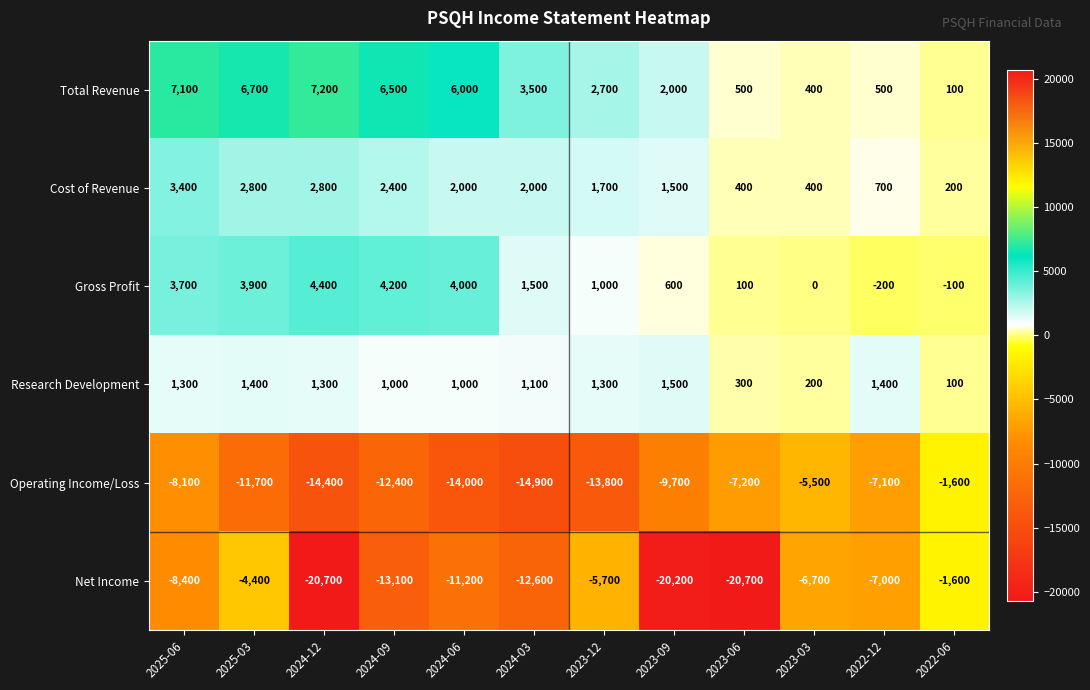

What is the maximum value for Operating Income/Loss?

-1600